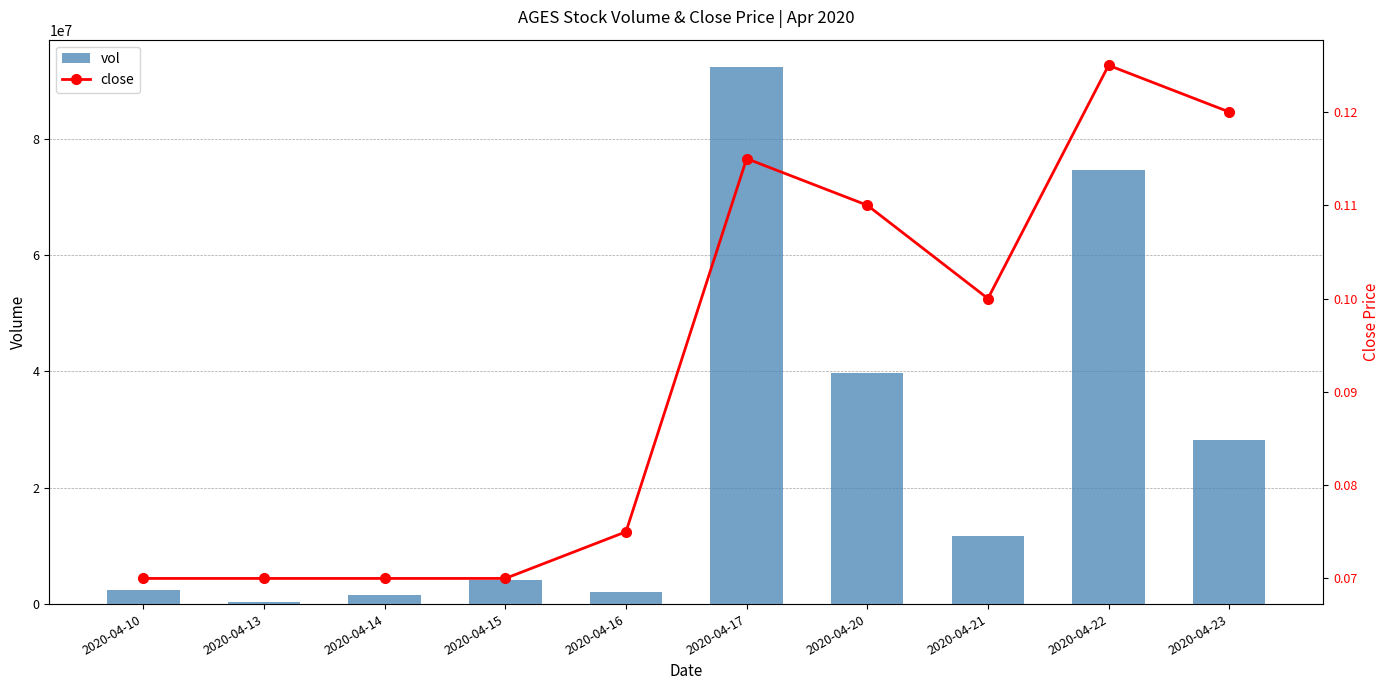

What is the maximum value shown in the chart?

92375600.0